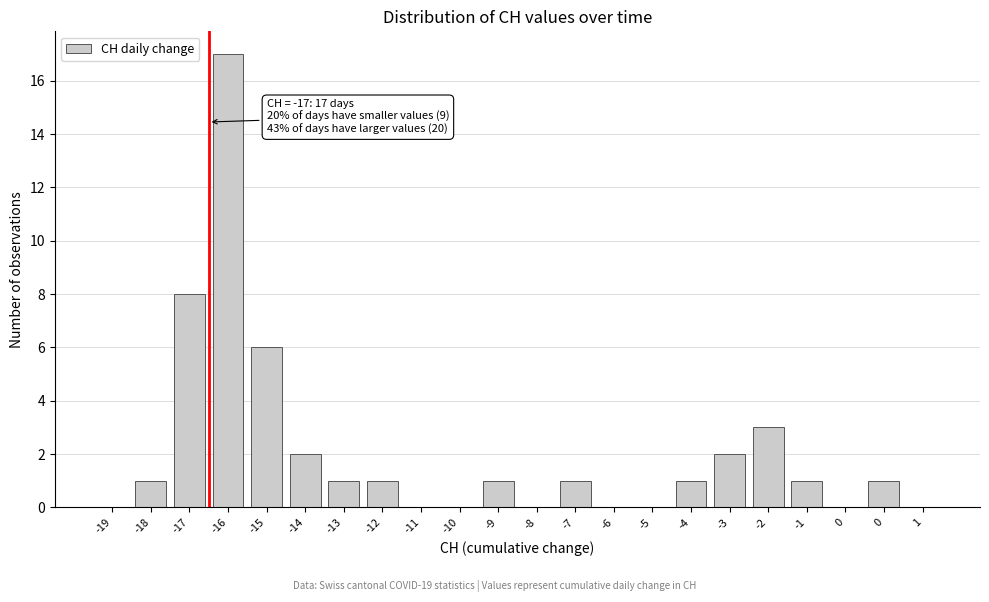

How many series are shown in this chart?

1